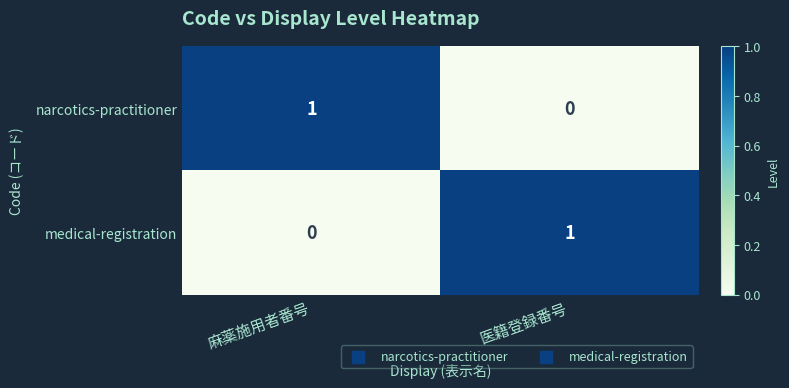

Where is narcotics-practitioner nearest to the value 0?

医籍登録番号